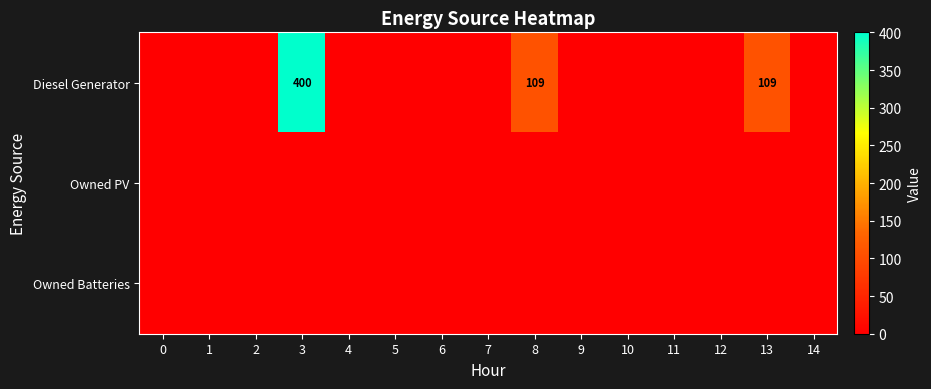

Is it true that Diesel Generator equals 109 at 13?

True